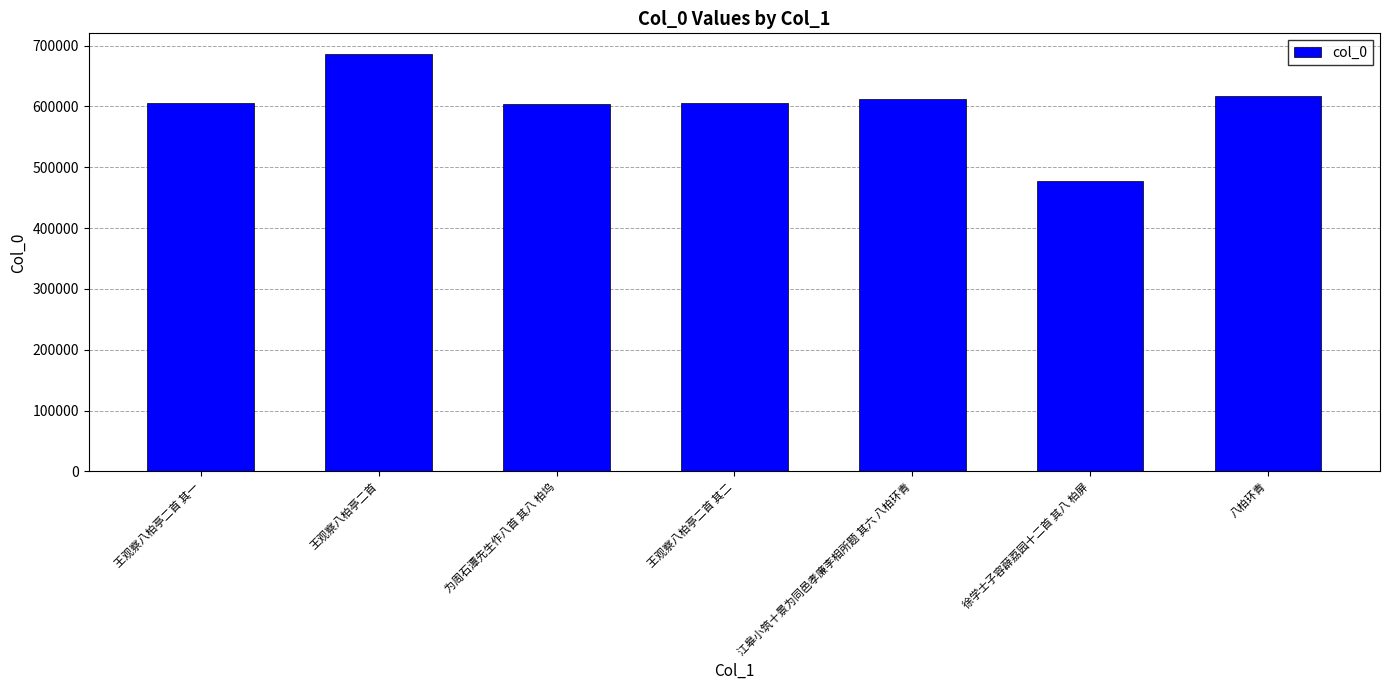

Which category has the lowest value across all series?

徐学士子容薜荔园十二首 其八 柏屏